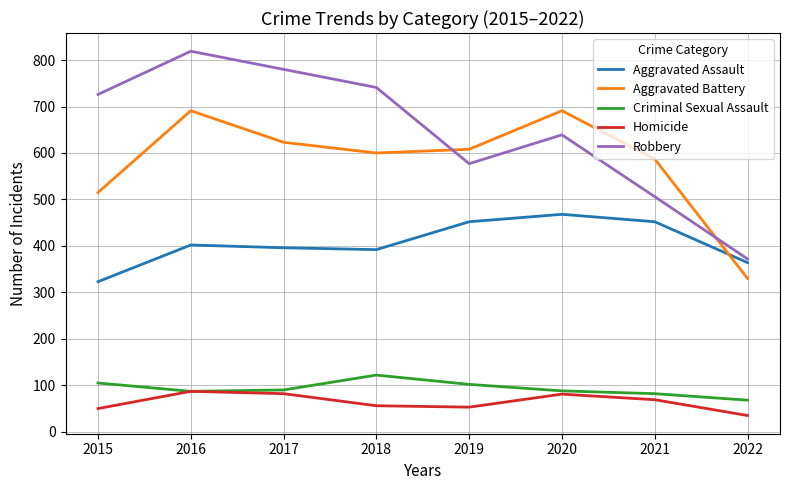

How many lines are shown in the chart?

5